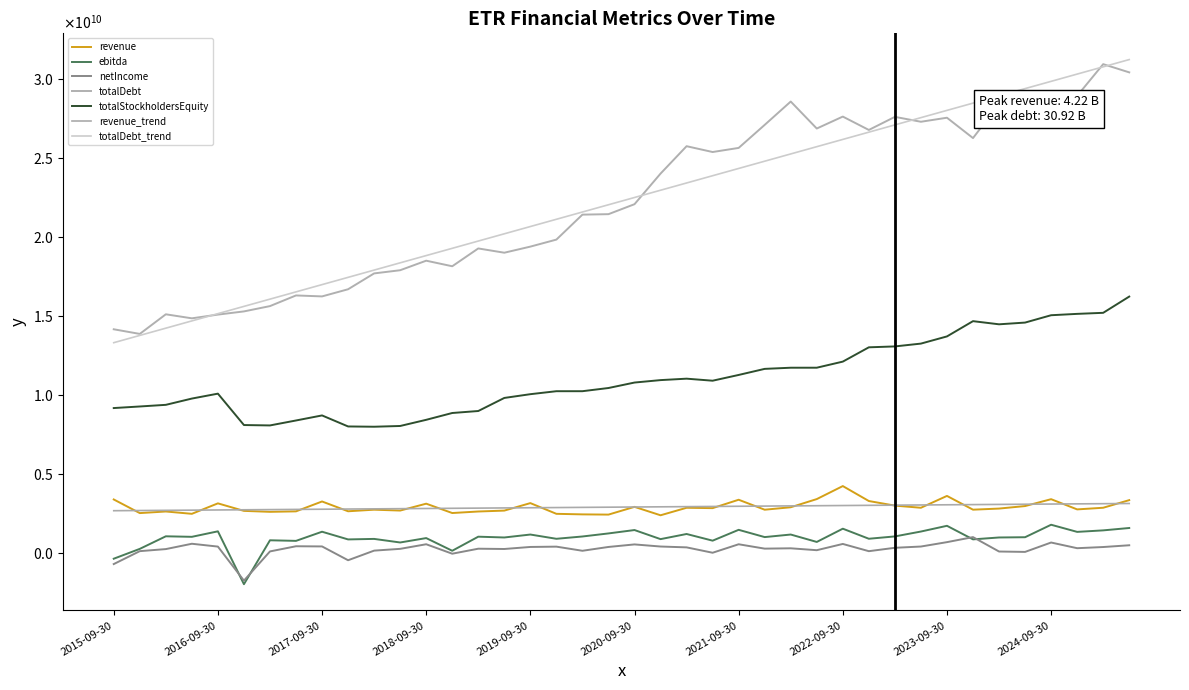

Does the chart display data point markers on the line(s)?

No